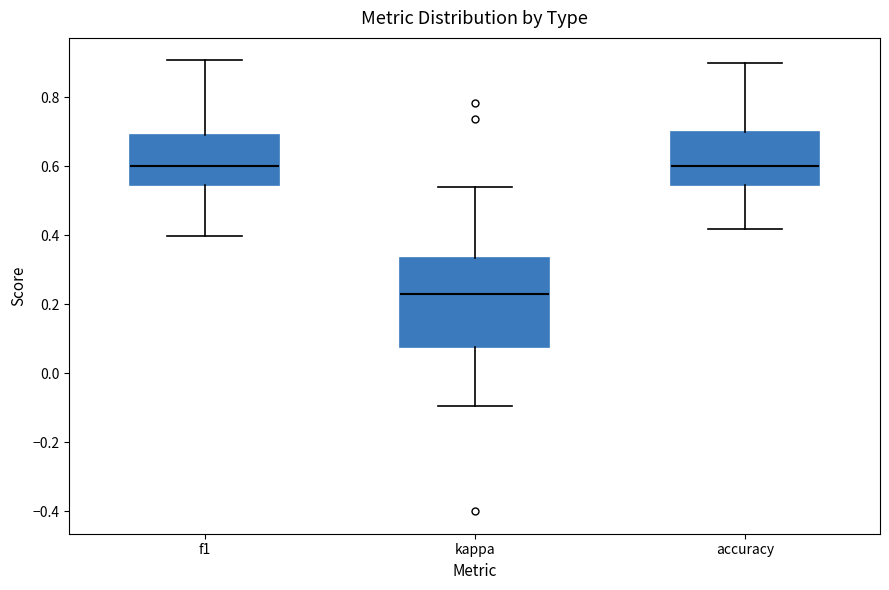

Reading left to right, transcribe this box plot: for each box, give where its median line is, the range the box spans, and where its two whiskers end, as read against the y-axis. The values are not printed on the chart, so give them approximately, as read against the axis.

f1: median 0.60, box 0.54 to 0.70, whiskers 0.40 to 0.90
kappa: median 0.24, box 0.08 to 0.34, whiskers -0.10 to 0.54
accuracy: median 0.60, box 0.54 to 0.70, whiskers 0.42 to 0.90